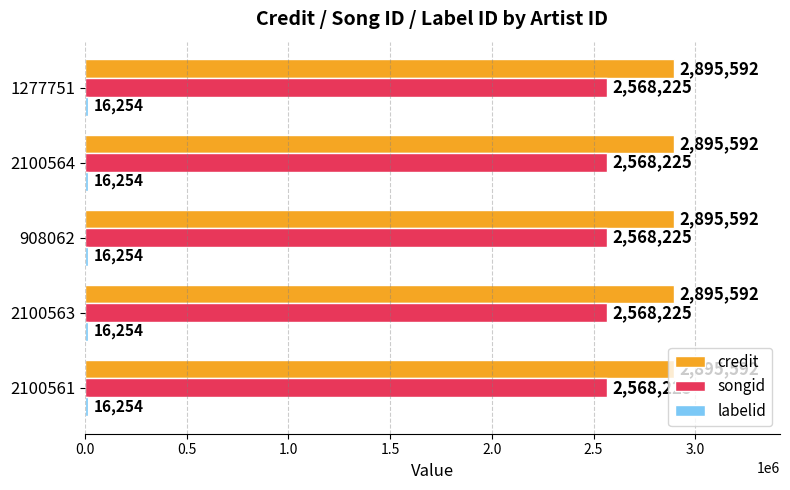

What is the minimum value shown in the chart?

16254